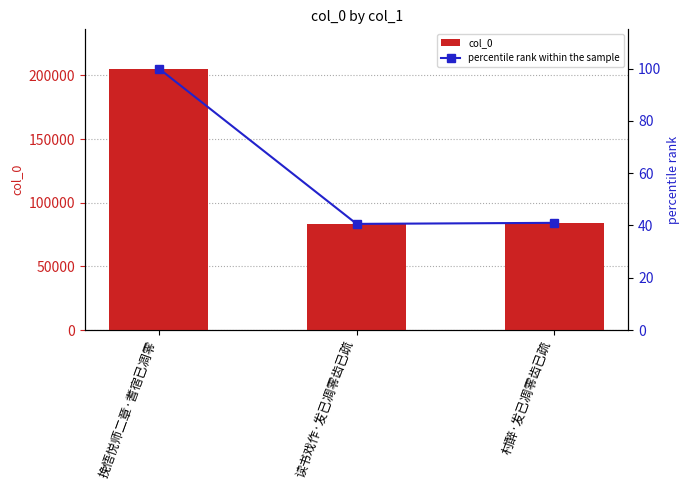

Which label corresponds to the smallest value in the chart?

读书戏作·发已凋零齿已疏